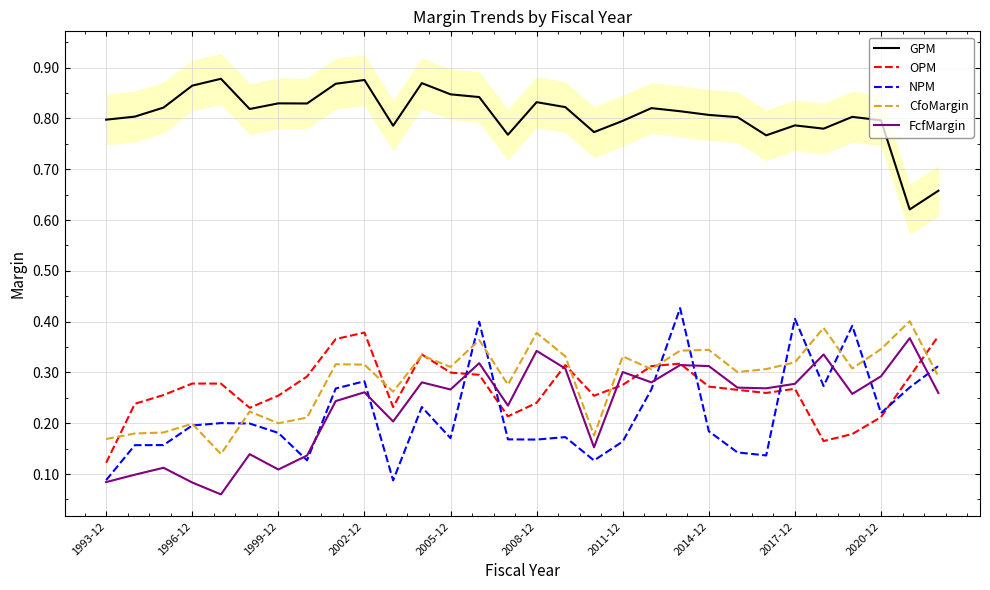

At which category is the sum across all series the highest?

13